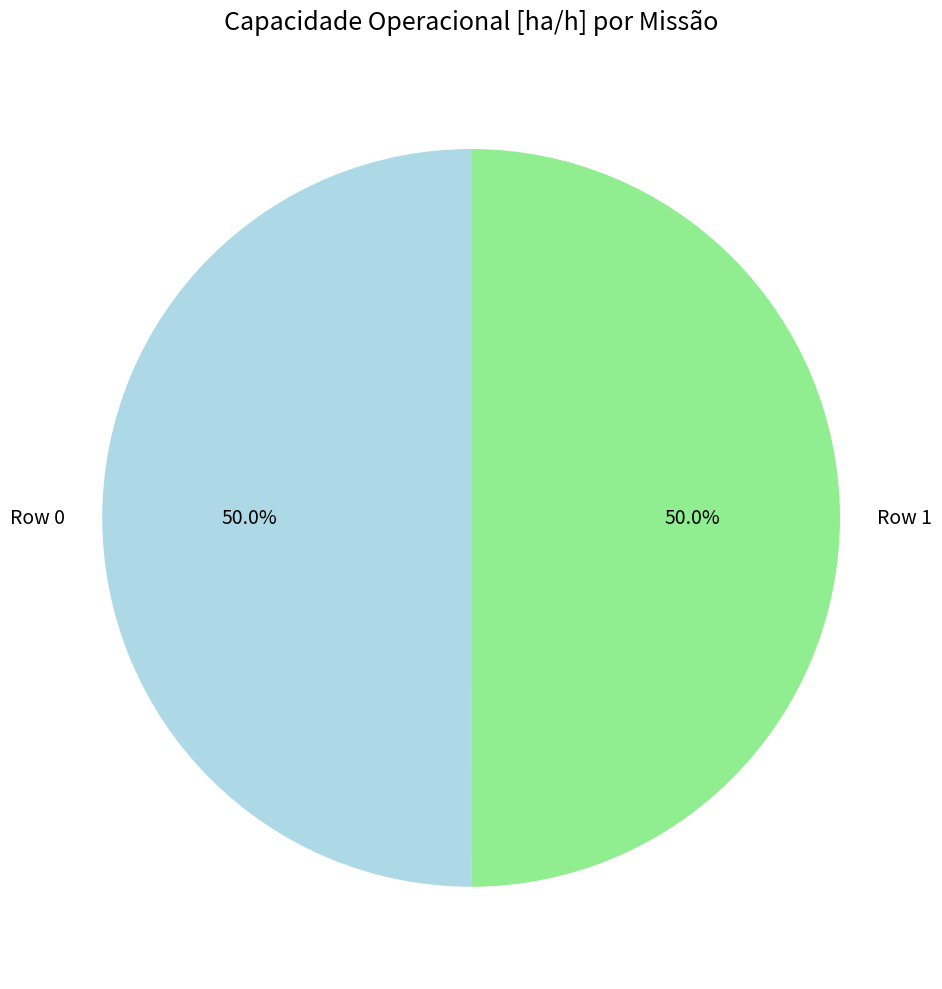

What is the ratio of the value at Row 0 to the value at Row 1?

1.0